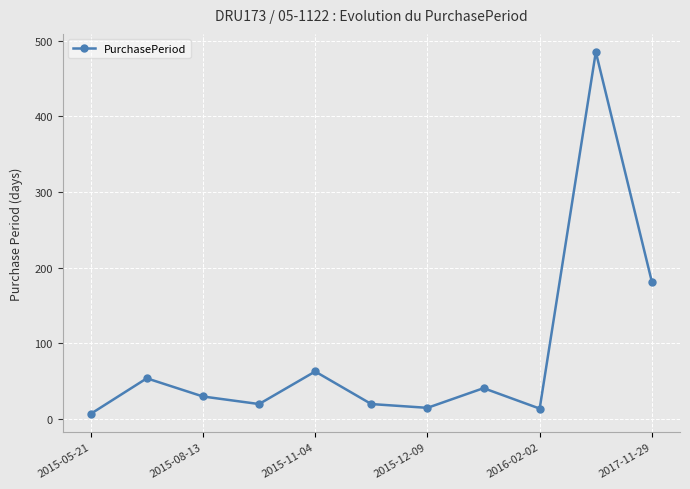

How many interior local peaks (higher than both neighbors) does the data have?

4